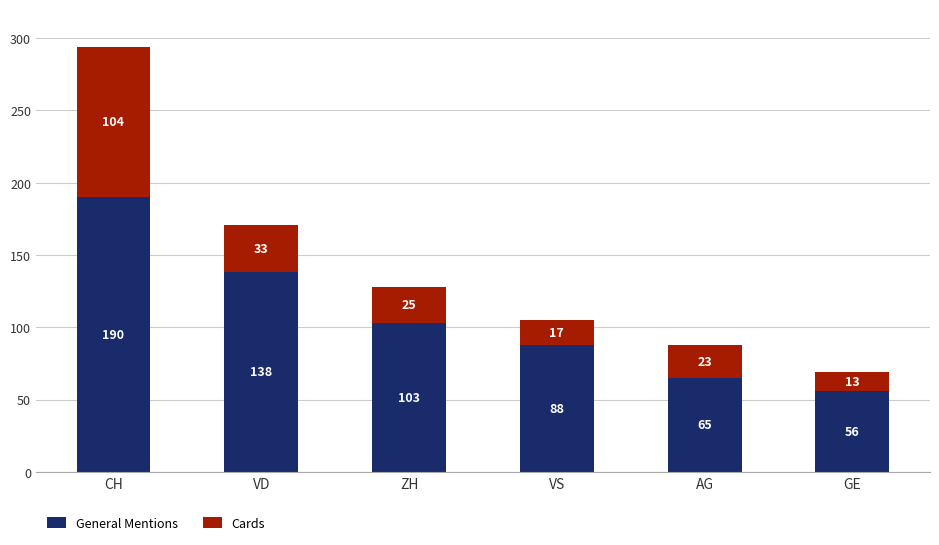

What is the maximum value for General Mentions?

190